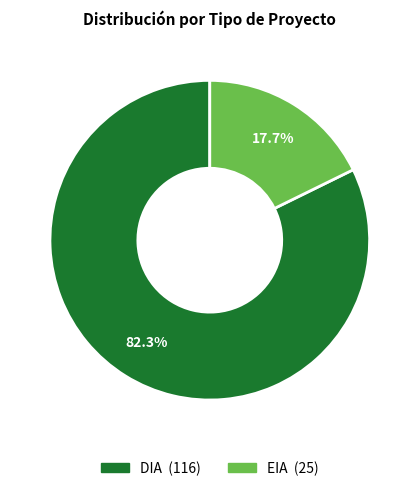

Combined, what portion of the pie is EIA and DIA?

100.0%